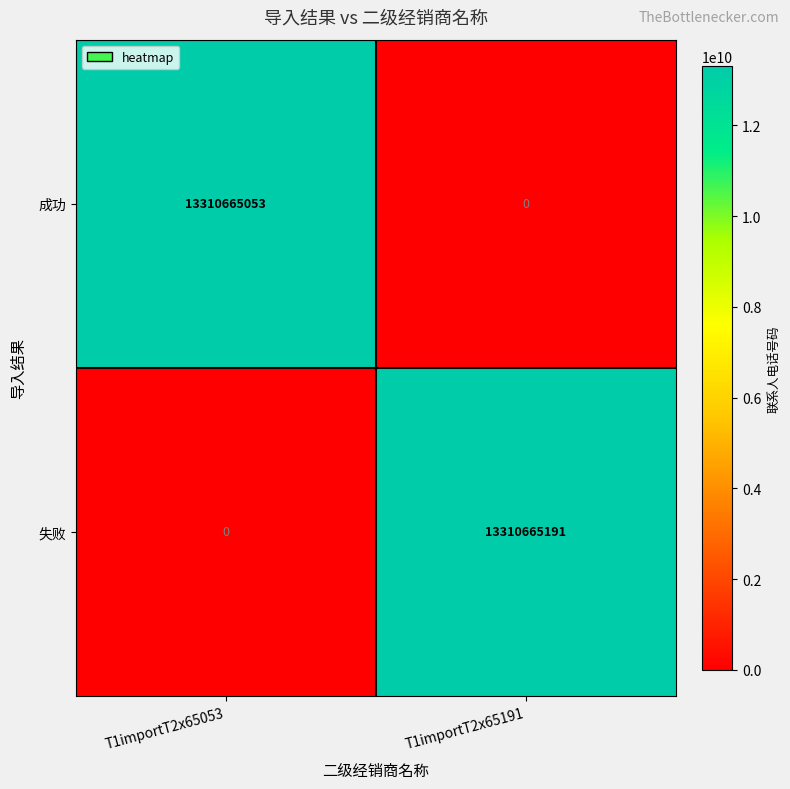

Which series has the widest spread of values?

失败